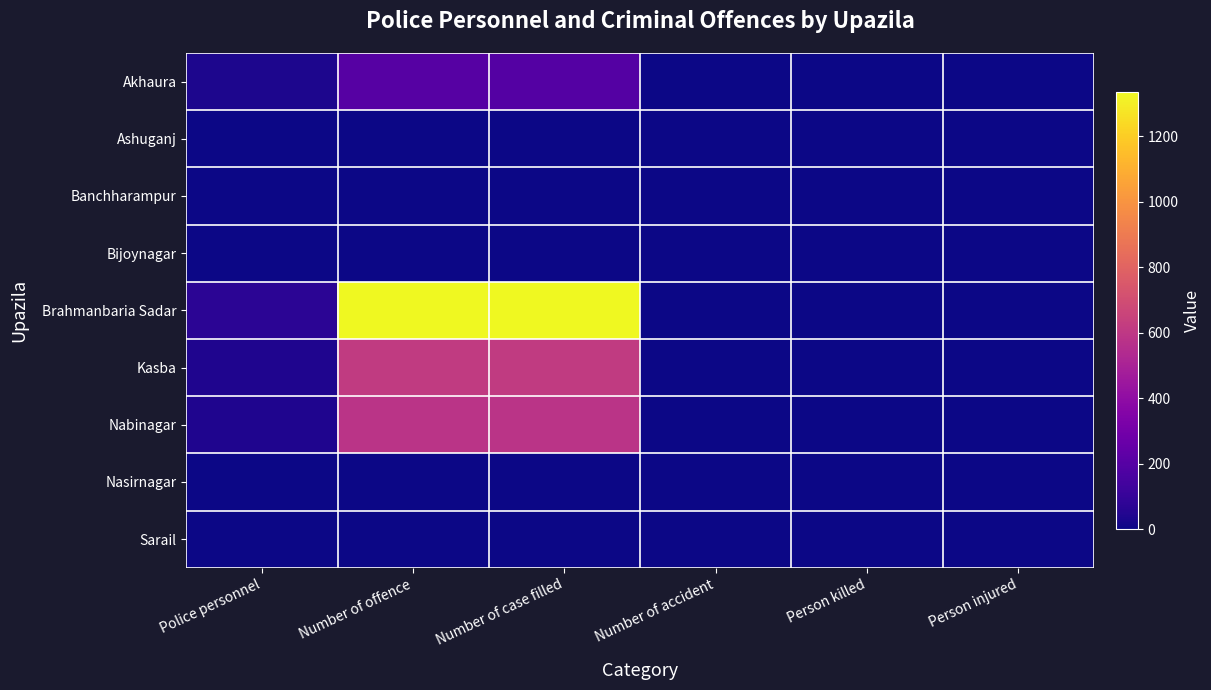

How many distinct data groups are displayed?

9